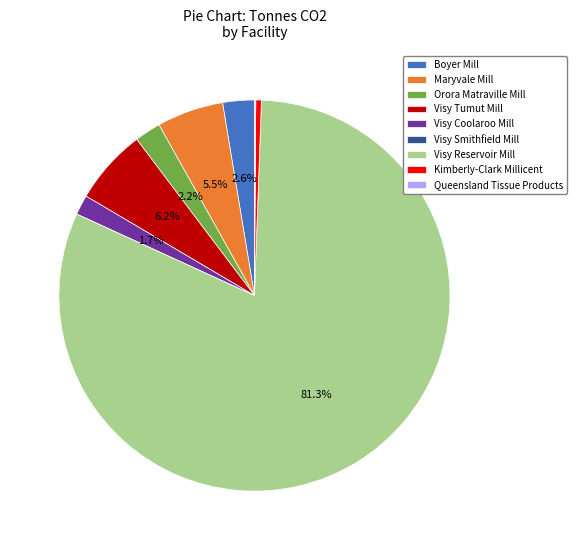

Which has a higher value, Maryvale Mill or Kimberly-Clark Millicent?

Maryvale Mill